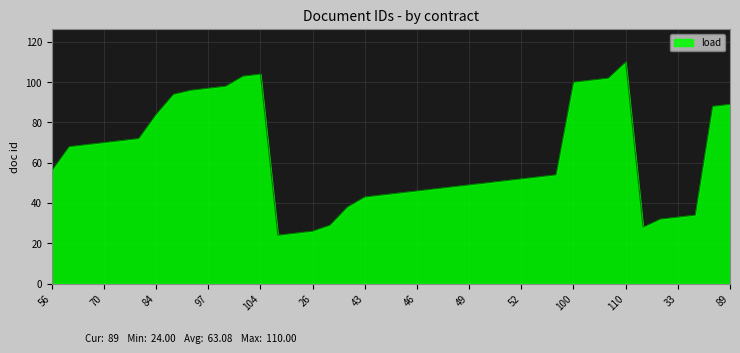

What is the minimum value shown in the chart?

24